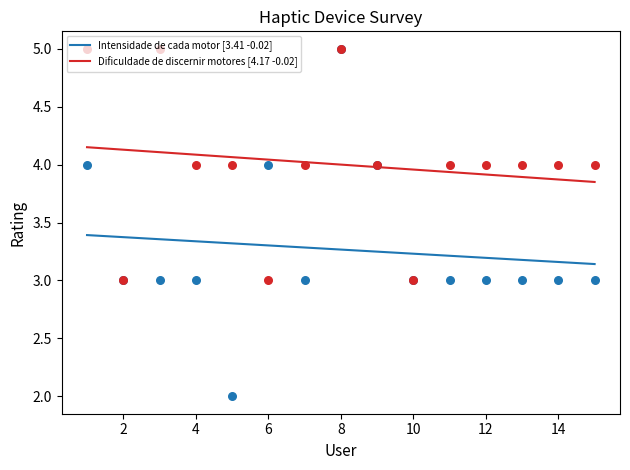

Which series reaches the minimum Y coordinate?

Intensidade de cada motor